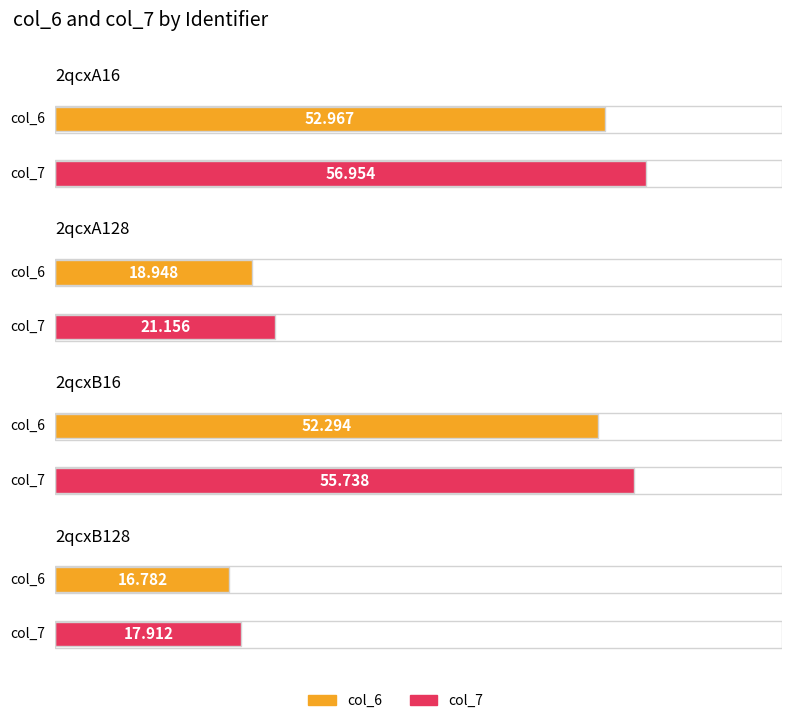

At 2qcxB16, list the series in order from largest to smallest.

col_7, col_6